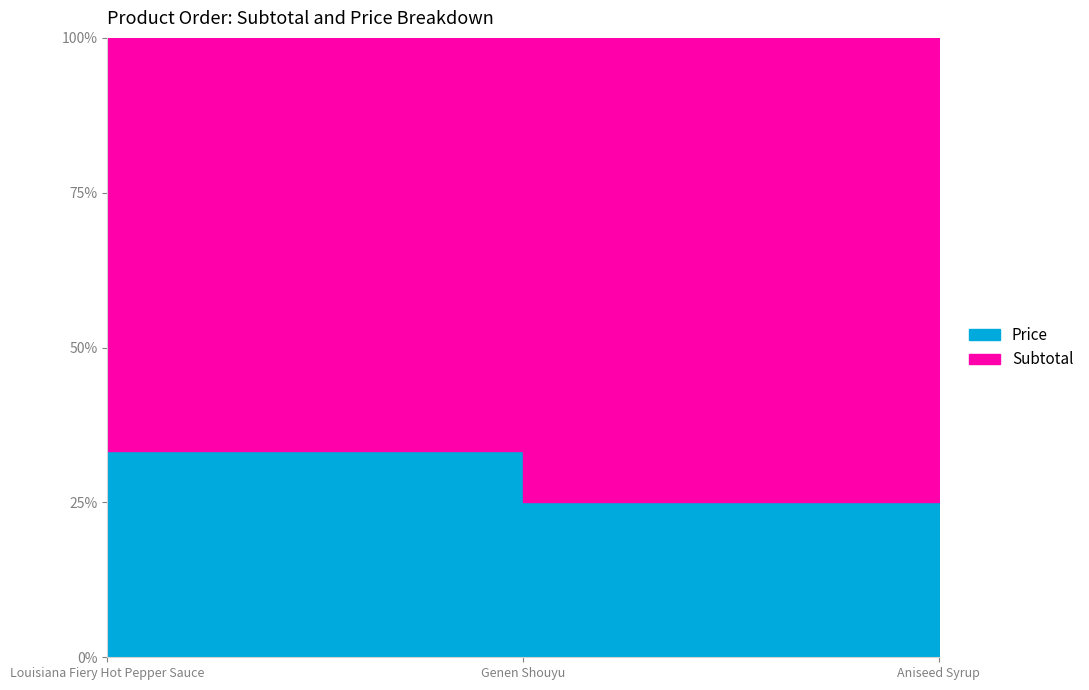

What is the label of the 2nd point from the right?

Genen Shouyu